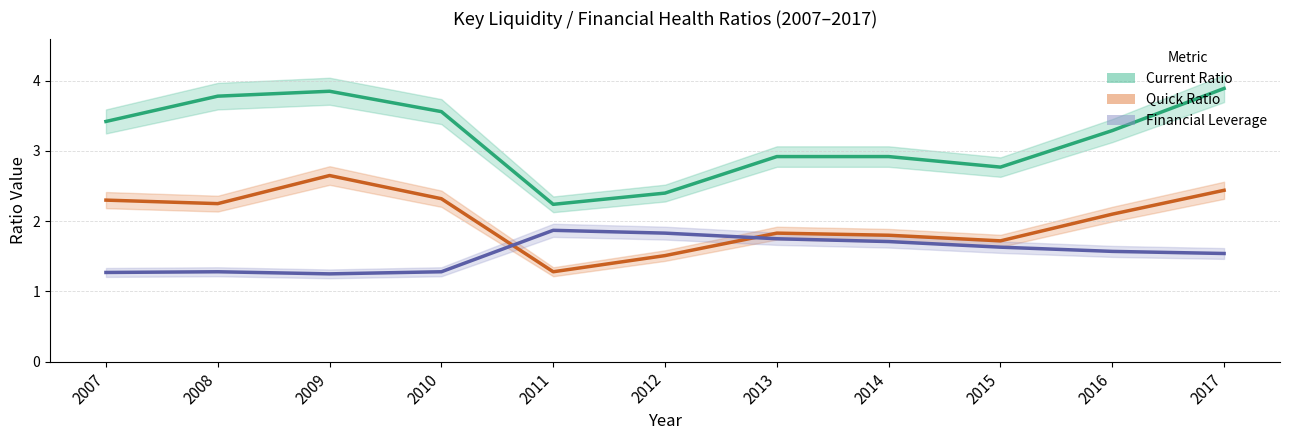

What is the sum of the Quick Ratio values at 2016 and 2013?

3.9